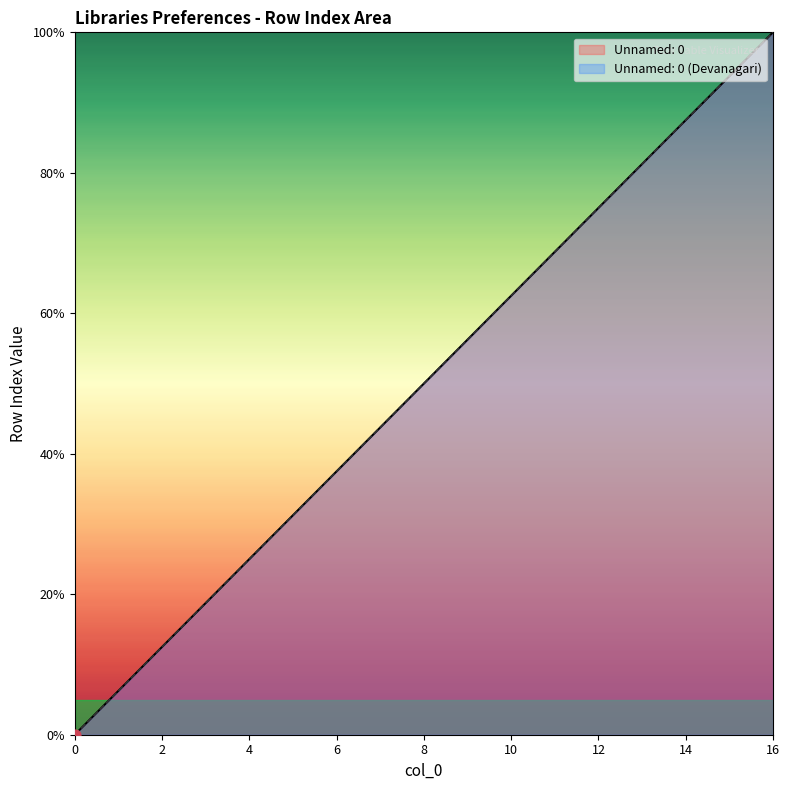

At which category is the sum across all series the highest?

16